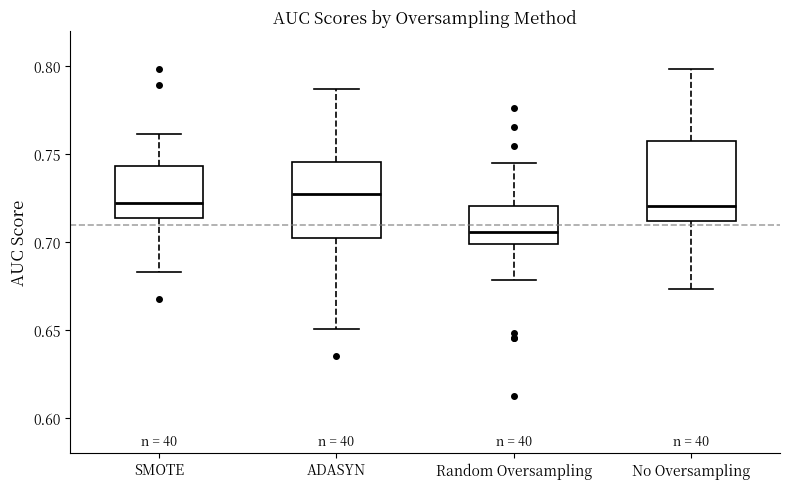

Reading left to right, transcribe this box plot: for each box, give where its median line is, the range the box spans, and where its two whiskers end, as read against the y-axis. The values are not printed on the chart, so give them approximately, as read against the axis.

SMOTE: median 0.720, box 0.715 to 0.745, whiskers 0.685 to 0.760
ADASYN: median 0.725, box 0.700 to 0.745, whiskers 0.650 to 0.785
Random Oversampling: median 0.705, box 0.700 to 0.720, whiskers 0.680 to 0.745
No Oversampling: median 0.720, box 0.710 to 0.755, whiskers 0.675 to 0.800